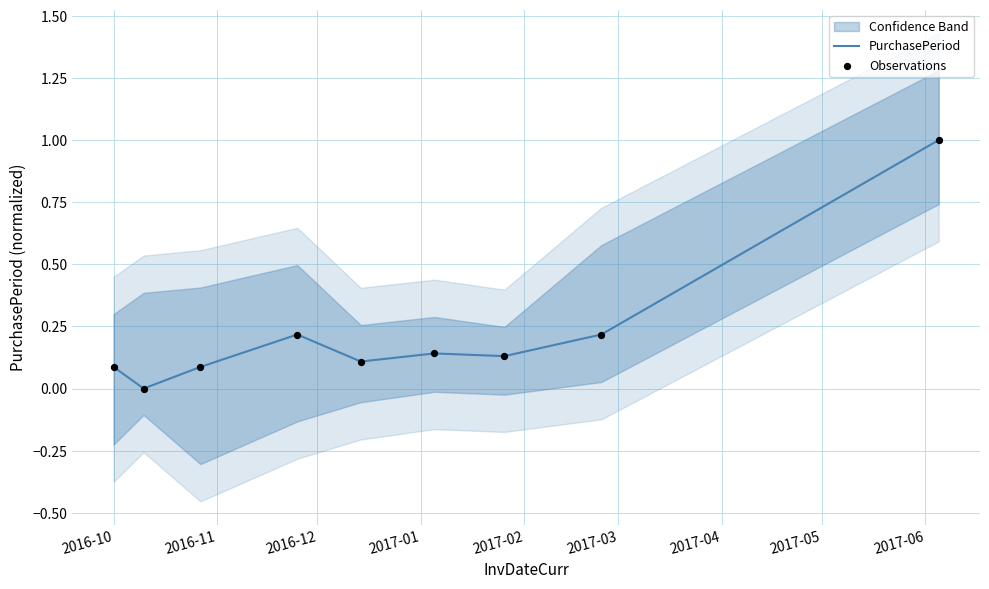

Which series has the largest Y range (max minus min)?

PurchasePeriod